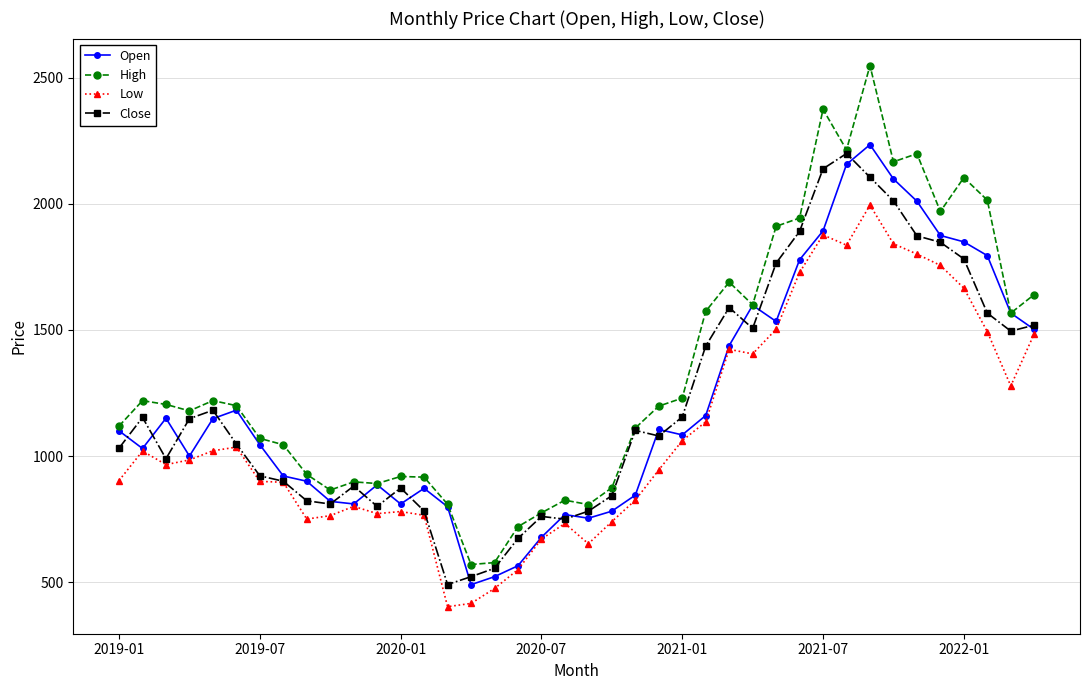

True or false: High and Low intersect in this chart.

False